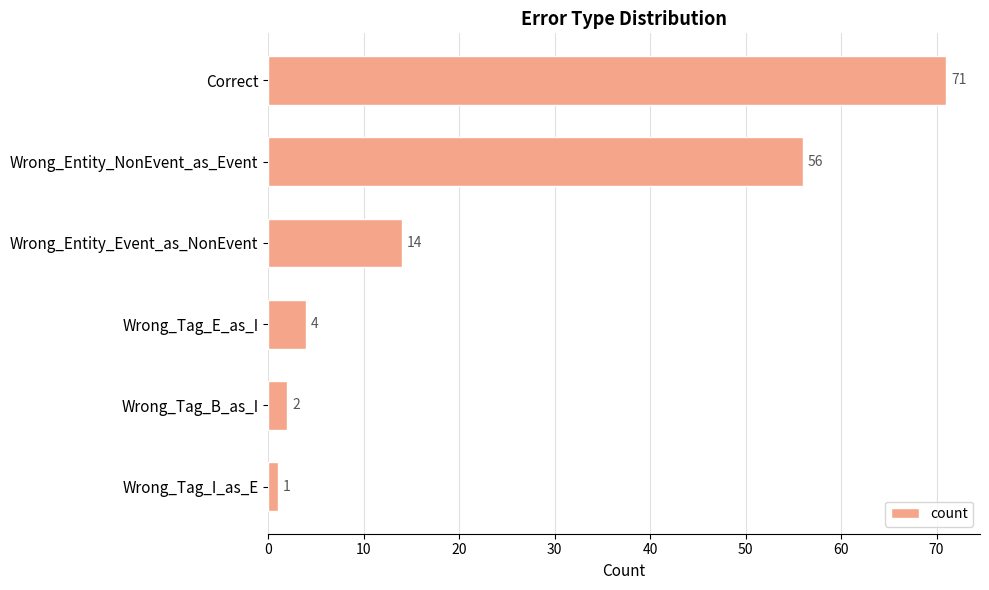

Approximately how many times larger is the value at Wrong_Entity_NonEvent_as_Event compared to Wrong_Entity_Event_as_NonEvent?

4.0